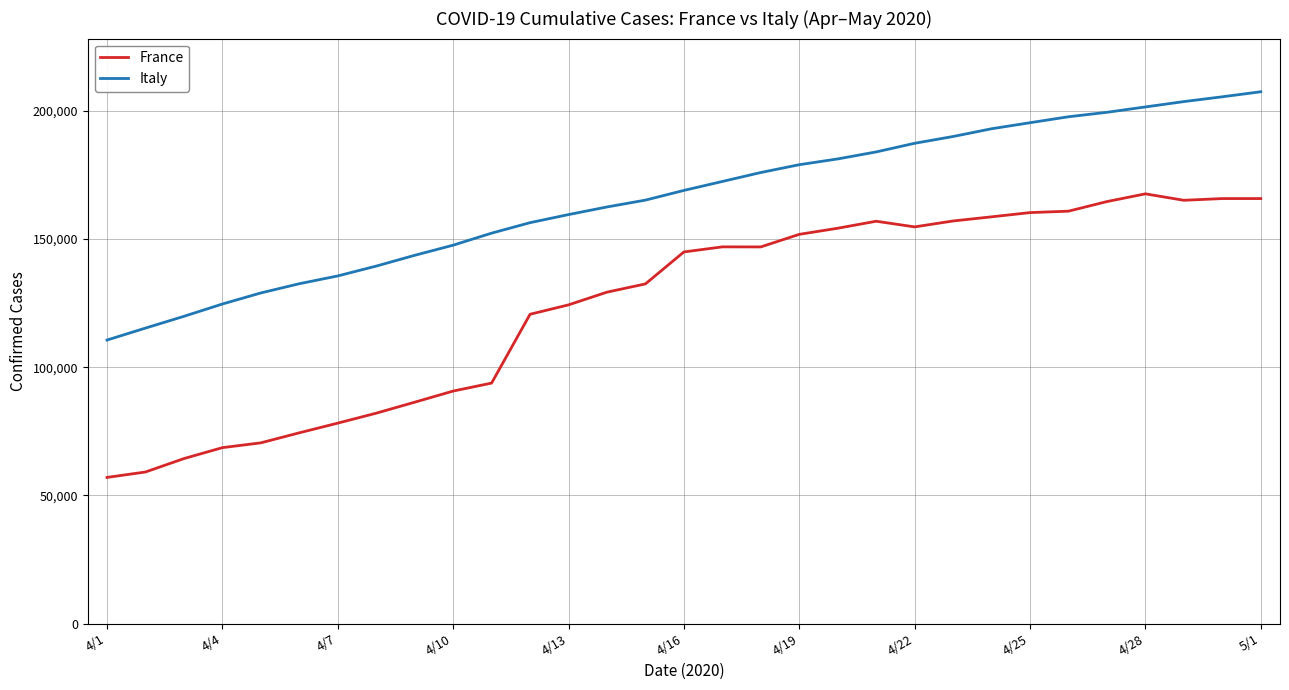

Does the chart have visible grid lines?

Yes